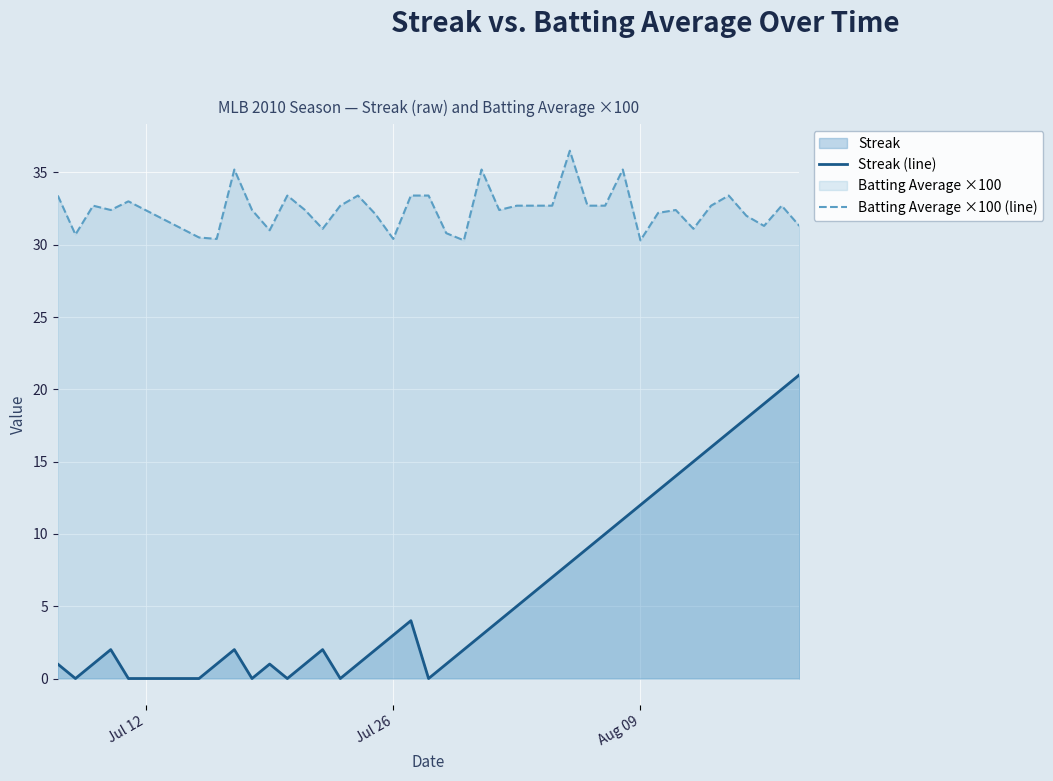

True or false: Streak (line) and Batting Average ×100 (line) intersect in this chart.

False